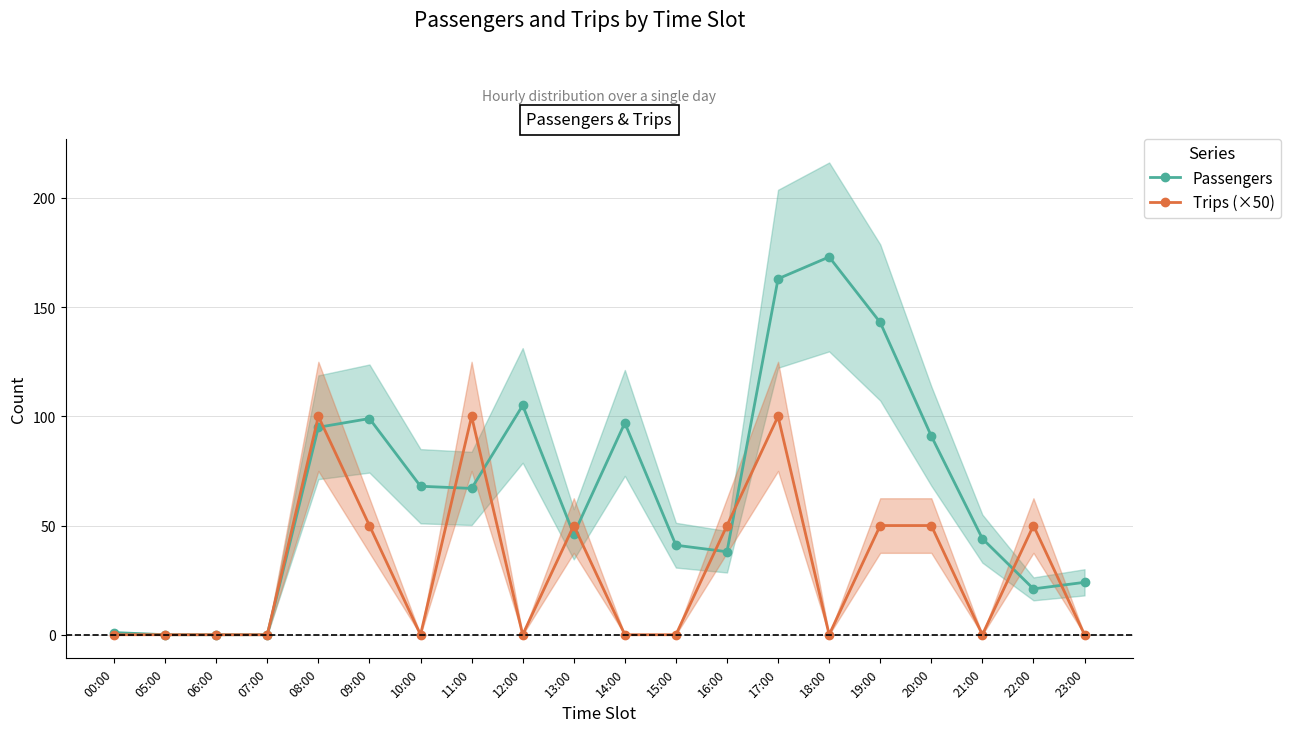

Is the value of Trips (×50) at 09:00 greater than the value of Passengers at 12:00?

No